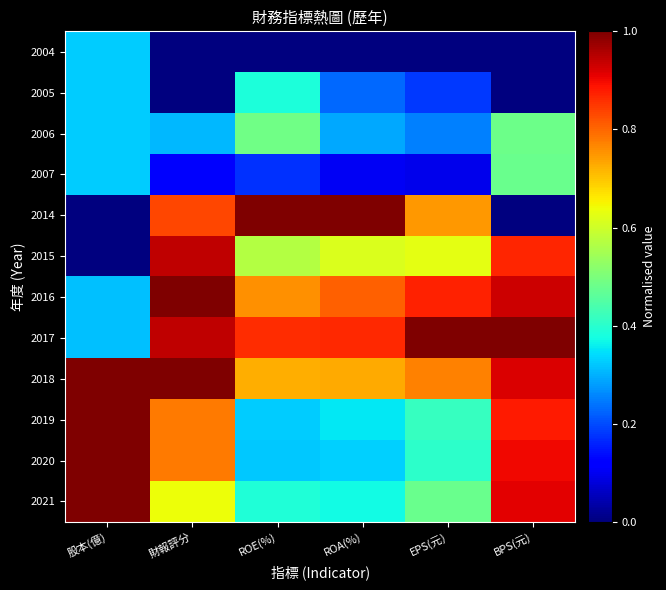

How many data points does each series have?

6